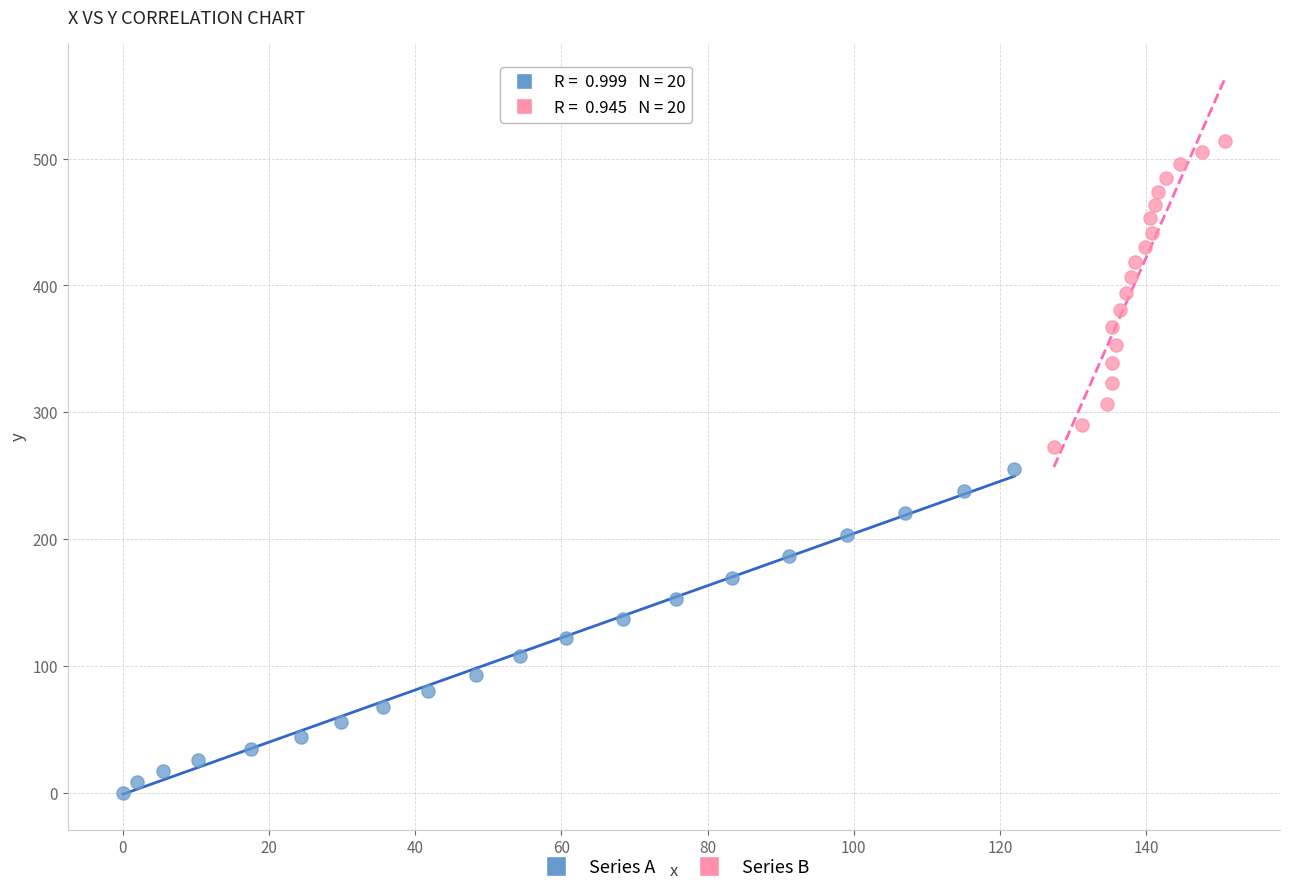

What are all the series names shown in the legend?

Series A, Series B